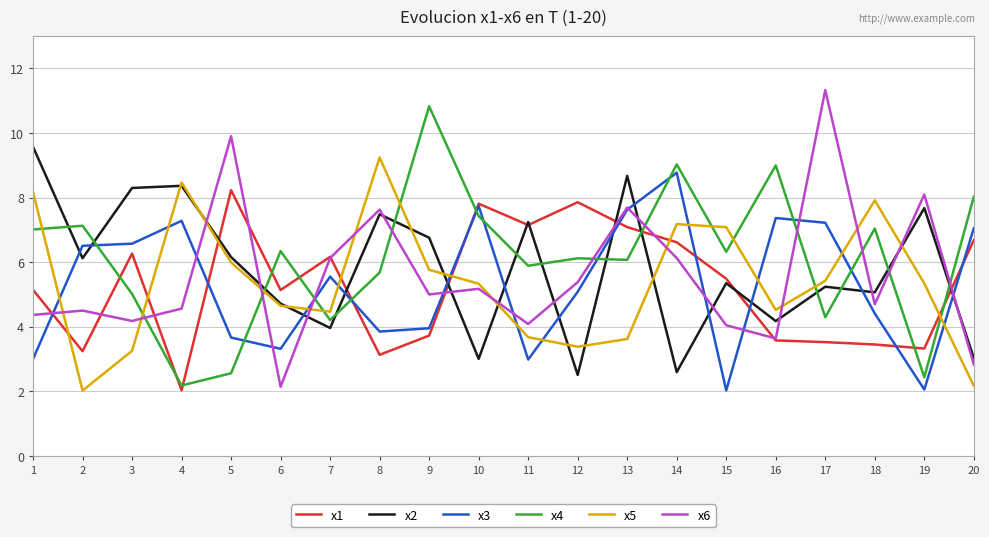

Is it true that x2 equals 5.3 at 15?

True